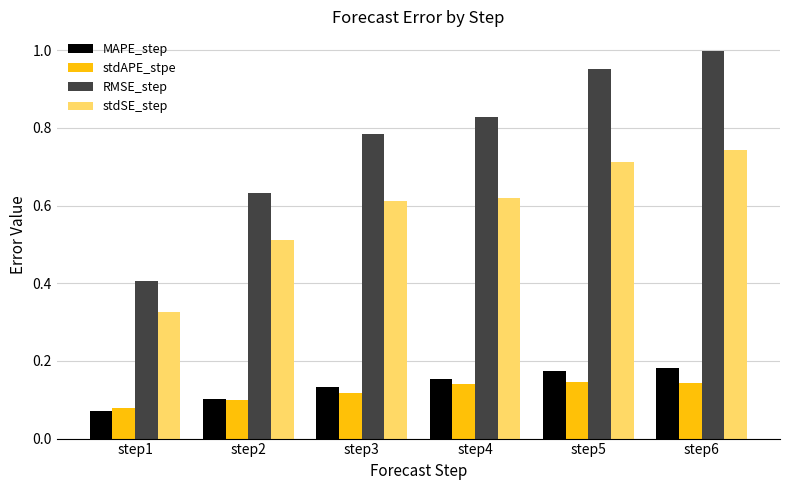

At which label does RMSE_step reach its minimum?

step1